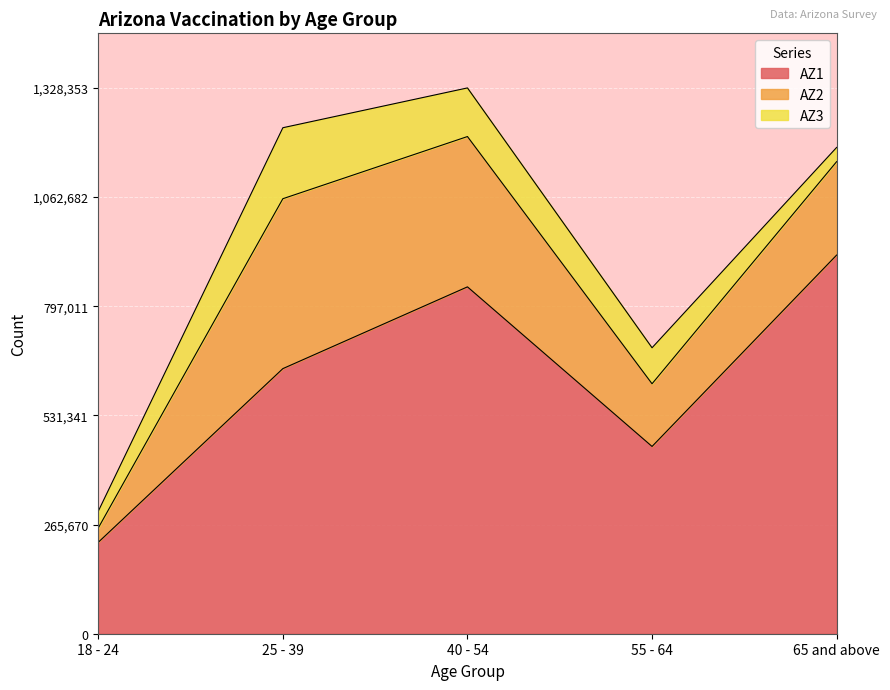

Is it true that AZ2 equals 277884 at 25 - 39?

False